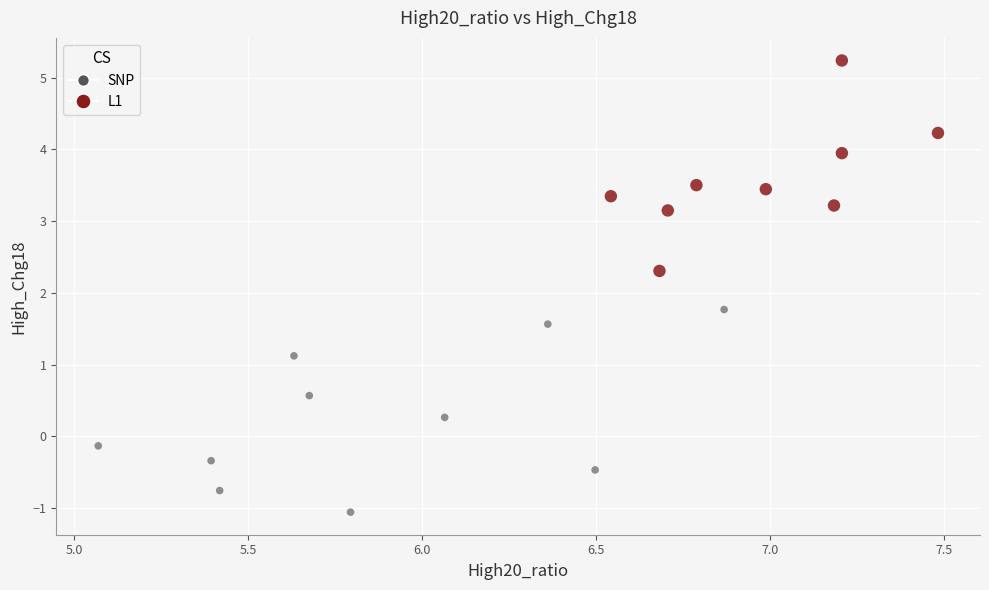

What are all the series names shown in the legend?

SNP, L1